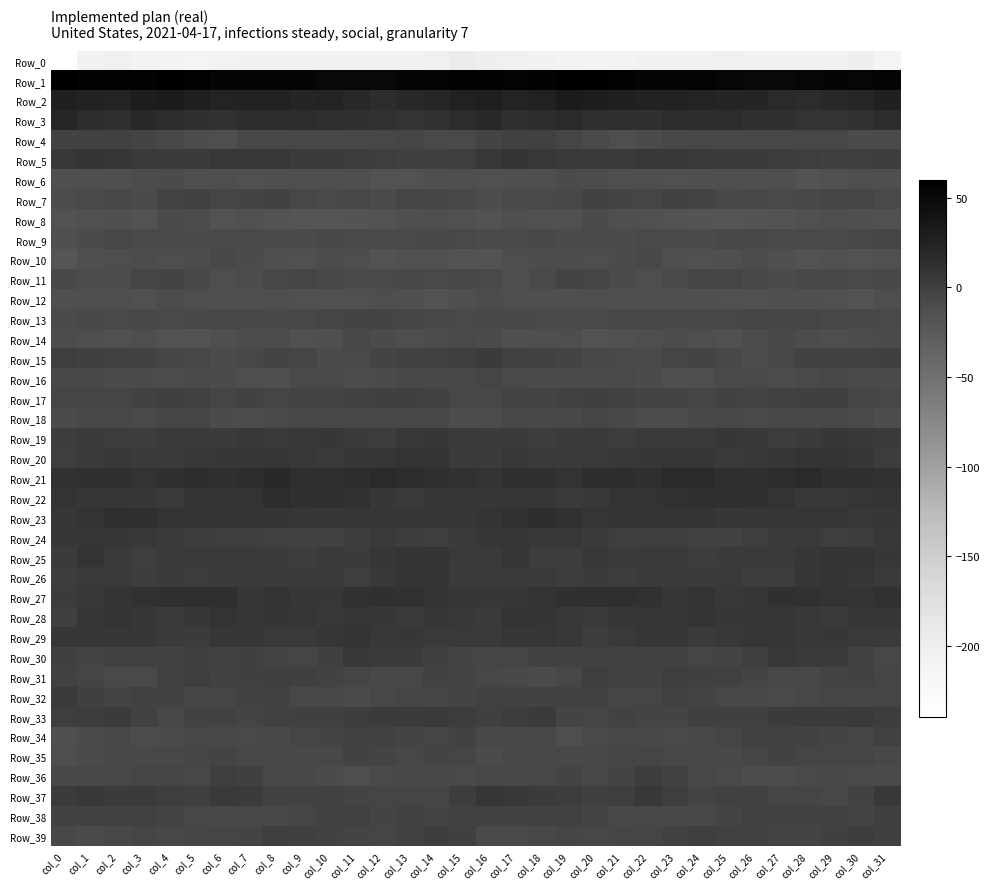

Reading left to right, extract all data points from this chart.

Row_0: col_0=-239.6	col_1=-206.7	col_2=-204.4	col_3=-209.4	col_4=-210.2	col_5=-211.6	col_6=-207.8	col_7=-205.5	col_8=-206.1	col_9=-204.6	col_10=-204.6	col_11=-205.4	col_12=-205.2	col_13=-205.7	col_14=-203.6	col_15=-195.0	col_16=-200.0	col_17=-204.1	col_18=-206.1	col_19=-209.7	col_20=-211.2	col_21=-210.2	col_22=-206.6	col_23=-205.4	col_24=-205.6	col_25=-204.5	col_26=-204.8	col_27=-205.3	col_28=-205.3	col_29=-205.6	col_30=-201.9	col_31=-213.7
Row_1: col_0=60.0	col_1=55.9	col_2=55.5	col_3=57.3	col_4=59.0	col_5=57.2	col_6=53.6	col_7=54.3	col_8=54.5	col_9=53.2	col_10=51.0	col_11=51.5	col_12=51.5	col_13=53.4	col_14=53.3	col_15=55.5	col_16=55.5	col_17=54.6	col_18=56.4	col_19=58.1	col_20=58.9	col_21=56.0	col_22=53.4	col_23=54.7	col_24=54.4	col_25=52.0	col_26=51.0	col_27=51.7	col_28=51.9	col_29=53.7	col_30=52.9	col_31=55.1
Row_2: col_0=26.3	col_1=23.9	col_2=23.4	col_3=29.9	col_4=31.2	col_5=28.0	col_6=23.5	col_7=24.7	col_8=24.5	col_9=22.0	col_10=22.8	col_11=19.1	col_12=15.4	col_13=18.7	col_14=20.2	col_15=25.5	col_16=27.6	col_17=22.7	col_18=25.7	col_19=30.9	col_20=30.4	col_21=26.1	col_22=23.8	col_23=24.9	col_24=23.3	col_25=22.3	col_26=21.8	col_27=17.2	col_28=16.0	col_29=19.7	col_30=20.9	col_31=26.9
Row_3: col_0=21.0	col_1=15.0	col_2=13.8	col_3=18.3	col_4=15.8	col_5=14.0	col_6=12.0	col_7=14.9	col_8=15.8	col_9=15.2	col_10=13.6	col_11=13.0	col_12=10.9	col_13=10.4	col_14=10.9	col_15=15.8	col_16=19.7	col_17=13.0	col_18=16.1	col_19=17.8	col_20=14.2	col_21=13.9	col_22=12.5	col_23=15.7	col_24=15.4	col_25=15.0	col_26=13.1	col_27=12.5	col_28=10.1	col_29=10.7	col_30=11.7	col_31=14.7
Row_4: col_0=-3.1	col_1=-2.6	col_2=-1.2	col_3=-4.3	col_4=-7.1	col_5=-10.7	col_6=-11.8	col_7=-7.5	col_8=-6.6	col_9=-5.7	col_10=-6.8	col_11=-7.4	col_12=-6.2	col_13=-4.9	col_14=-8.2	col_15=-8.4	col_16=-3.8	col_17=-1.7	col_18=-1.8	col_19=-5.4	col_20=-8.4	col_21=-11.7	col_22=-9.9	col_23=-6.8	col_24=-6.5	col_25=-5.7	col_26=-7.3	col_27=-6.9	col_28=-5.7	col_29=-5.7	col_30=-9.4	col_31=-10.1
Row_5: col_0=5.1	col_1=9.4	col_2=7.5	col_3=4.0	col_4=3.8	col_5=3.3	col_6=5.4	col_7=5.2	col_8=5.4	col_9=3.0	col_10=3.4	col_11=2.1	col_12=1.0	col_13=0.1	col_14=-0.1	col_15=1.4	col_16=5.2	col_17=9.6	col_18=5.9	col_19=3.9	col_20=3.9	col_21=3.7	col_22=5.9	col_23=5.4	col_24=4.4	col_25=2.8	col_26=3.1	col_27=1.5	col_28=0.8	col_29=-0.5	col_30=0.6	col_31=1.6
Row_6: col_0=-13.2	col_1=-12.6	col_2=-12.6	col_3=-11.2	col_4=-10.1	col_5=-12.8	col_6=-11.7	col_7=-14.6	col_8=-13.6	col_9=-12.4	col_10=-12.8	col_11=-12.8	col_12=-15.4	col_13=-15.6	col_14=-12.7	col_15=-13.1	col_16=-14.4	col_17=-12.6	col_18=-12.8	col_19=-9.9	col_20=-10.8	col_21=-12.5	col_22=-12.5	col_23=-14.5	col_24=-13.3	col_25=-12.4	col_26=-13.0	col_27=-13.5	col_28=-16.1	col_29=-14.5	col_30=-12.5	col_31=-13.2
Row_7: col_0=-10.3	col_1=-8.7	col_2=-7.7	col_3=-9.1	col_4=-4.0	col_5=-2.7	col_6=-4.6	col_7=-3.4	col_8=-2.2	col_9=-5.8	col_10=-8.5	col_11=-7.7	col_12=-9.1	col_13=-5.5	col_14=-4.5	col_15=-7.5	col_16=-11.0	col_17=-8.3	col_18=-8.5	col_19=-7.9	col_20=-2.4	col_21=-3.2	col_22=-4.8	col_23=-2.1	col_24=-3.3	col_25=-7.5	col_26=-7.6	col_27=-8.8	col_28=-7.7	col_29=-5.0	col_30=-4.7	col_31=-8.2
Row_8: col_0=-15.0	col_1=-14.0	col_2=-12.8	col_3=-14.9	col_4=-10.2	col_5=-11.4	col_6=-15.1	col_7=-14.5	col_8=-17.0	col_9=-19.0	col_10=-18.5	col_11=-17.8	col_12=-15.2	col_13=-12.7	col_14=-12.3	col_15=-14.5	col_16=-15.6	col_17=-13.3	col_18=-13.8	col_19=-14.0	col_20=-9.3	col_21=-13.3	col_22=-14.6	col_23=-15.3	col_24=-17.9	col_25=-18.9	col_26=-18.0	col_27=-17.0	col_28=-14.1	col_29=-12.3	col_30=-12.6	col_31=-14.3
Row_9: col_0=-13.3	col_1=-10.0	col_2=-6.7	col_3=-9.0	col_4=-8.7	col_5=-9.2	col_6=-8.7	col_7=-8.6	col_8=-9.6	col_9=-9.2	col_10=-5.8	col_11=-7.9	col_12=-8.4	col_13=-8.9	col_14=-6.8	col_15=-8.1	col_16=-9.7	col_17=-8.7	col_18=-7.1	col_19=-9.5	col_20=-8.5	col_21=-9.4	col_22=-8.0	col_23=-9.4	col_24=-9.8	col_25=-7.6	col_26=-6.3	col_27=-8.2	col_28=-8.6	col_29=-8.4	col_30=-6.3	col_31=-4.7
Row_10: col_0=-18.4	col_1=-13.0	col_2=-11.6	col_3=-10.6	col_4=-12.2	col_5=-11.1	col_6=-7.6	col_7=-9.9	col_8=-13.1	col_9=-14.7	col_10=-10.7	col_11=-12.0	col_12=-15.1	col_13=-14.9	col_14=-14.6	col_15=-17.1	col_16=-16.3	col_17=-12.4	col_18=-11.1	col_19=-11.0	col_20=-12.2	col_21=-9.6	col_22=-7.5	col_23=-11.5	col_24=-14.1	col_25=-13.2	col_26=-10.7	col_27=-13.0	col_28=-15.8	col_29=-14.2	col_30=-15.0	col_31=-13.9
Row_11: col_0=-7.4	col_1=-11.3	col_2=-10.4	col_3=-4.6	col_4=-3.7	col_5=-7.6	col_6=-11.5	col_7=-11.1	col_8=-6.2	col_9=-5.0	col_10=-5.8	col_11=-9.2	col_12=-8.0	col_13=-7.3	col_14=-8.2	col_15=-7.8	col_16=-8.9	col_17=-11.4	col_18=-8.3	col_19=-3.4	col_20=-4.7	col_21=-9.3	col_22=-11.9	col_23=-9.6	col_24=-5.0	col_25=-5.2	col_26=-7.3	col_27=-9.1	col_28=-7.5	col_29=-7.7	col_30=-8.4	col_31=-7.8
Row_12: col_0=-13.2	col_1=-12.5	col_2=-12.0	col_3=-14.3	col_4=-11.3	col_5=-11.9	col_6=-12.5	col_7=-12.7	col_8=-11.9	col_9=-14.2	col_10=-14.4	col_11=-13.8	col_12=-12.5	col_13=-13.1	col_14=-16.1	col_15=-12.7	col_16=-10.7	col_17=-11.5	col_18=-13.0	col_19=-13.5	col_20=-11.4	col_21=-11.6	col_22=-13.2	col_23=-11.8	col_24=-12.7	col_25=-14.5	col_26=-14.1	col_27=-13.4	col_28=-12.6	col_29=-13.8	col_30=-16.5	col_31=-12.2
Row_13: col_0=-9.4	col_1=-7.8	col_2=-8.5	col_3=-7.8	col_4=-8.6	col_5=-7.0	col_6=-6.3	col_7=-5.8	col_8=-6.7	col_9=-6.4	col_10=-4.9	col_11=-4.3	col_12=-4.3	col_13=-5.2	col_14=-7.3	col_15=-8.1	col_16=-7.8	col_17=-7.8	col_18=-8.1	col_19=-7.9	col_20=-9.0	col_21=-5.8	col_22=-6.4	col_23=-5.7	col_24=-7.0	col_25=-5.6	col_26=-4.4	col_27=-4.5	col_28=-4.5	col_29=-6.0	col_30=-7.7	col_31=-8.7
Row_14: col_0=-10.8	col_1=-12.2	col_2=-13.9	col_3=-11.8	col_4=-15.5	col_5=-15.3	col_6=-13.2	col_7=-10.7	col_8=-11.3	col_9=-13.9	col_10=-13.3	col_11=-7.2	col_12=-9.3	col_13=-12.4	col_14=-11.4	col_15=-8.6	col_16=-9.9	col_17=-13.1	col_18=-13.1	col_19=-12.5	col_20=-16.4	col_21=-14.2	col_22=-12.3	col_23=-10.6	col_24=-11.8	col_25=-14.5	col_26=-11.1	col_27=-7.0	col_28=-10.9	col_29=-12.4	col_30=-10.7	col_31=-9.8
Row_15: col_0=1.3	col_1=-0.1	col_2=-2.0	col_3=-2.8	col_4=-5.1	col_5=-7.4	col_6=-9.5	col_7=-5.6	col_8=-3.7	col_9=-4.8	col_10=-9.4	col_11=-8.7	col_12=-3.8	col_13=-2.5	col_14=-1.8	col_15=0.6	col_16=3.3	col_17=-1.0	col_18=-2.2	col_19=-3.2	col_20=-6.2	col_21=-8.2	col_22=-8.4	col_23=-4.6	col_24=-3.3	col_25=-6.9	col_26=-10.3	col_27=-6.6	col_28=-2.9	col_29=-2.0	col_30=-2.2	col_31=-0.5
Row_16: col_0=-6.9	col_1=-6.8	col_2=-10.2	col_3=-9.6	col_4=-10.3	col_5=-8.5	col_6=-9.5	col_7=-12.0	col_8=-12.9	col_9=-9.0	col_10=-8.1	col_11=-10.5	col_12=-9.2	col_13=-6.6	col_14=-6.9	col_15=-7.6	col_16=-5.1	col_17=-8.3	col_18=-9.7	col_19=-10.0	col_20=-9.8	col_21=-8.2	col_22=-10.2	col_23=-13.1	col_24=-11.4	col_25=-8.4	col_26=-8.8	col_27=-10.6	col_28=-8.2	col_29=-6.0	col_30=-8.1	col_31=-9.8
Row_17: col_0=-5.5	col_1=-4.5	col_2=-4.5	col_3=-2.8	col_4=-0.1	col_5=-1.2	col_6=-4.6	col_7=-3.1	col_8=-5.1	col_9=-3.4	col_10=-3.9	col_11=-3.0	col_12=-0.2	col_13=0.1	col_14=-2.9	col_15=-5.9	col_16=-5.6	col_17=-4.1	col_18=-4.2	col_19=-1.6	col_20=-0.0	col_21=-2.7	col_22=-4.2	col_23=-3.5	col_24=-5.0	col_25=-2.8	col_26=-4.3	col_27=-1.6	col_28=-0.2	col_29=-0.2	col_30=-4.6	col_31=-5.8
Row_18: col_0=-9.6	col_1=-7.6	col_2=-6.2	col_3=-8.1	col_4=-4.9	col_5=-5.3	col_6=-9.6	col_7=-10.8	col_8=-8.2	col_9=-5.9	col_10=-7.6	col_11=-7.3	col_12=-6.6	col_13=-6.8	col_14=-6.4	col_15=-10.6	col_16=-11.1	col_17=-6.2	col_18=-7.6	col_19=-7.0	col_20=-4.4	col_21=-6.8	col_22=-10.5	col_23=-10.3	col_24=-7.0	col_25=-6.0	col_26=-8.4	col_27=-6.4	col_28=-7.4	col_29=-5.8	col_30=-8.0	col_31=-10.8
Row_19: col_0=1.7	col_1=3.3	col_2=2.2	col_3=2.6	col_4=4.4	col_5=3.5	col_6=2.9	col_7=5.3	col_8=4.4	col_9=5.8	col_10=7.0	col_11=3.4	col_12=2.2	col_13=5.8	col_14=7.1	col_15=4.0	col_16=3.2	col_17=3.5	col_18=1.7	col_19=3.1	col_20=4.8	col_21=2.4	col_22=4.2	col_23=4.9	col_24=4.6	col_25=6.6	col_26=5.9	col_27=2.5	col_28=3.0	col_29=7.2	col_30=6.1	col_31=4.8
Row_20: col_0=1.3	col_1=3.8	col_2=5.5	col_3=3.6	col_4=3.7	col_5=5.2	col_6=6.5	col_7=7.3	col_8=8.0	col_9=5.9	col_10=4.0	col_11=7.2	col_12=8.4	col_13=10.3	col_14=8.7	col_15=3.0	col_16=2.7	col_17=5.3	col_18=4.6	col_19=3.2	col_20=4.5	col_21=5.8	col_22=6.6	col_23=7.7	col_24=7.9	col_25=4.3	col_26=5.2	col_27=8.1	col_28=8.9	col_29=10.5	col_30=6.7	col_31=2.3
Row_21: col_0=11.8	col_1=12.1	col_2=13.0	col_3=10.3	col_4=12.8	col_5=15.4	col_6=13.5	col_7=15.3	col_8=18.7	col_9=14.1	col_10=13.3	col_11=14.9	col_12=16.7	col_13=15.2	col_14=13.2	col_15=11.1	col_16=9.6	col_17=12.5	col_18=12.3	col_19=10.2	col_20=14.6	col_21=15.1	col_22=13.3	col_23=17.2	col_24=17.4	col_25=13.3	col_26=13.7	col_27=15.6	col_28=17.0	col_29=13.9	col_30=13.2	col_31=11.0
Row_22: col_0=8.8	col_1=7.9	col_2=8.1	col_3=6.5	col_4=4.4	col_5=9.0	col_6=10.6	col_7=10.6	col_8=14.4	col_9=12.4	col_10=12.6	col_11=11.4	col_12=6.7	col_13=4.0	col_14=6.8	col_15=8.4	col_16=7.4	col_17=8.0	col_18=8.2	col_19=4.9	col_20=5.8	col_21=10.4	col_22=10.4	col_23=11.7	col_24=14.1	col_25=12.4	col_26=12.4	col_27=9.7	col_28=5.1	col_29=5.0	col_30=7.7	col_31=8.8
Row_23: col_0=8.4	col_1=9.8	col_2=13.8	col_3=13.6	col_4=8.7	col_5=9.2	col_6=8.8	col_7=10.3	col_8=9.0	col_9=8.1	col_10=6.8	col_11=8.3	col_12=8.3	col_13=8.4	col_14=6.7	col_15=6.6	col_16=9.2	col_17=11.7	col_18=14.4	col_19=11.9	col_20=8.3	col_21=8.9	col_22=9.3	col_23=10.1	col_24=9.1	col_25=7.0	col_26=7.7	col_27=8.1	col_28=8.3	col_29=8.4	col_30=6.1	col_31=7.4
Row_24: col_0=7.3	col_1=7.9	col_2=6.7	col_3=5.5	col_4=4.6	col_5=2.3	col_6=1.3	col_7=1.4	col_8=-1.6	col_9=-2.7	col_10=-1.6	col_11=2.3	col_12=4.7	col_13=2.4	col_14=0.9	col_15=3.1	col_16=7.0	col_17=7.9	col_18=5.9	col_19=5.5	col_20=3.8	col_21=1.4	col_22=1.5	col_23=0.4	col_24=-1.8	col_25=-3.1	col_26=0.3	col_27=3.4	col_28=4.2	col_29=1.4	col_30=1.8	col_31=5.5
Row_25: col_0=3.5	col_1=8.6	col_2=4.9	col_3=0.9	col_4=4.5	col_5=4.6	col_6=4.0	col_7=4.4	col_8=2.9	col_9=2.4	col_10=4.6	col_11=3.6	col_12=7.4	col_13=8.7	col_14=9.2	col_15=4.5	col_16=4.3	col_17=8.4	col_18=2.4	col_19=2.0	col_20=5.2	col_21=3.8	col_22=4.3	col_23=3.9	col_24=2.5	col_25=3.0	col_26=4.5	col_27=4.5	col_28=8.3	col_29=9.0	col_30=9.0	col_31=7.1
Row_26: col_0=1.7	col_1=4.0	col_2=4.4	col_3=2.6	col_4=2.7	col_5=2.4	col_6=3.0	col_7=3.3	col_8=4.3	col_9=4.2	col_10=3.4	col_11=0.8	col_12=5.3	col_13=9.2	col_14=8.9	col_15=3.5	col_16=4.1	col_17=4.6	col_18=4.0	col_19=2.2	col_20=2.9	col_21=2.3	col_22=3.3	col_23=3.5	col_24=4.2	col_25=4.4	col_26=1.9	col_27=2.1	col_28=6.8	col_29=9.9	col_30=7.3	col_31=4.4
Row_27: col_0=3.6	col_1=6.0	col_2=8.7	col_3=12.0	col_4=12.7	col_5=13.5	col_6=13.7	col_7=8.0	col_8=10.4	col_9=7.9	col_10=6.2	col_11=12.0	col_12=12.6	col_13=11.1	col_14=9.4	col_15=7.8	col_16=6.7	col_17=7.0	col_18=10.2	col_19=12.6	col_20=12.7	col_21=14.2	col_22=11.8	col_23=7.9	col_24=10.7	col_25=6.1	col_26=8.2	col_27=13.2	col_28=11.7	col_29=10.6	col_30=9.3	col_31=10.9
Row_28: col_0=0.1	col_1=7.8	col_2=10.1	col_3=7.0	col_4=4.1	col_5=7.1	col_6=8.9	col_7=7.5	col_8=8.8	col_9=7.8	col_10=6.1	col_11=7.5	col_12=6.6	col_13=4.0	col_14=6.7	col_15=5.6	col_16=3.3	col_17=9.7	col_18=9.2	col_19=5.6	col_20=4.7	col_21=8.2	col_22=8.4	col_23=7.7	col_24=9.0	col_25=6.8	col_26=6.8	col_27=7.7	col_28=5.3	col_29=4.4	col_30=8.0	col_31=7.9
Row_29: col_0=7.7	col_1=6.6	col_2=8.4	col_3=7.1	col_4=3.0	col_5=3.4	col_6=6.6	col_7=8.2	col_8=4.2	col_9=4.0	col_10=7.5	col_11=8.7	col_12=5.6	col_13=6.9	col_14=4.8	col_15=3.8	col_16=4.4	col_17=6.8	col_18=8.5	col_19=5.6	col_20=2.5	col_21=4.2	col_22=7.6	col_23=7.2	col_24=3.2	col_25=5.5	col_26=8.4	col_27=7.4	col_28=6.0	col_29=6.5	col_30=4.4	col_31=4.0
Row_30: col_0=0.0	col_1=-4.2	col_2=-2.1	col_3=-1.7	col_4=-2.7	col_5=-0.8	col_6=-0.9	col_7=-0.4	col_8=-3.4	col_9=-4.4	col_10=-0.8	col_11=5.0	col_12=4.4	col_13=3.7	col_14=0.3	col_15=-3.6	col_16=-5.4	col_17=-4.5	col_18=-1.4	col_19=-2.6	col_20=-1.9	col_21=-0.9	col_22=-0.9	col_23=-0.9	col_24=-4.4	col_25=-3.4	col_26=1.2	col_27=5.6	col_28=4.1	col_29=3.0	col_30=-1.7	col_31=-6.7
Row_31: col_0=-1.2	col_1=-5.2	col_2=-8.4	col_3=-8.2	col_4=-1.7	col_5=0.4	col_6=-1.9	col_7=0.1	col_8=0.7	col_9=-0.7	col_10=-3.1	col_11=-4.9	col_12=-7.4	col_13=-5.6	col_14=-2.3	col_15=-4.2	col_16=-5.6	col_17=-7.1	col_18=-9.1	col_19=-6.3	col_20=0.4	col_21=-0.9	col_22=-1.8	col_23=1.1	col_24=0.0	col_25=-1.6	col_26=-3.9	col_27=-6.0	col_28=-7.2	col_29=-4.0	col_30=-2.6	col_31=-4.9
Row_32: col_0=4.0	col_1=-0.5	col_2=-3.5	col_3=-1.7	col_4=-2.0	col_5=-4.6	col_6=-5.1	col_7=-2.7	col_8=-2.4	col_9=-6.0	col_10=-6.5	col_11=-9.1	col_12=-7.3	col_13=-5.5	col_14=-4.9	col_15=-3.9	col_16=-1.4	col_17=-3.1	col_18=-2.7	col_19=-1.9	col_20=-2.7	col_21=-5.2	col_22=-4.7	col_23=-1.5	col_24=-4.2	col_25=-6.2	col_26=-7.4	col_27=-9.0	col_28=-6.2	col_29=-5.5	col_30=-4.6	col_31=-4.7
Row_33: col_0=1.3	col_1=1.8	col_2=3.2	col_3=-0.9	col_4=-5.6	col_5=-2.7	col_6=-3.2	col_7=-3.8	col_8=-1.6	col_9=-0.3	col_10=-0.4	col_11=1.6	col_12=3.2	col_13=2.7	col_14=4.2	col_15=1.6	col_16=-0.6	col_17=1.7	col_18=3.0	col_19=-3.6	col_20=-5.0	col_21=-2.5	col_22=-3.7	col_23=-3.3	col_24=-0.6	col_25=-0.5	col_26=0.1	col_27=2.8	col_28=2.8	col_29=3.1	col_30=4.0	col_31=2.2
Row_34: col_0=-13.1	col_1=-9.9	col_2=-6.7	col_3=-11.0	col_4=-10.0	col_5=-5.7	col_6=-7.0	col_7=-8.1	col_8=-6.7	col_9=-4.7	col_10=-4.4	col_11=-1.0	col_12=-2.0	col_13=-3.6	col_14=-5.3	col_15=-2.9	col_16=-6.7	col_17=-7.8	col_18=-7.7	col_19=-11.6	col_20=-8.0	col_21=-5.9	col_22=-7.7	col_23=-8.0	col_24=-5.8	col_25=-4.8	col_26=-2.9	col_27=-0.9	col_28=-2.9	col_29=-4.4	col_30=-5.3	col_31=-1.3
Row_35: col_0=-11.5	col_1=-9.4	col_2=-7.1	col_3=-7.3	col_4=-6.9	col_5=-5.4	col_6=-4.0	col_7=-6.2	col_8=-6.4	col_9=-7.1	col_10=-7.1	col_11=-2.8	col_12=-3.4	col_13=-5.9	col_14=-4.2	col_15=-5.5	col_16=-9.1	col_17=-7.8	col_18=-7.0	col_19=-7.1	col_20=-6.6	col_21=-4.6	col_22=-4.8	col_23=-6.6	col_24=-6.4	col_25=-7.8	col_26=-5.3	col_27=-2.1	col_28=-5.0	col_29=-5.4	col_30=-4.8	col_31=-7.0
Row_36: col_0=-7.4	col_1=-7.2	col_2=-6.5	col_3=-4.8	col_4=-4.8	col_5=-6.3	col_6=1.1	col_7=-0.2	col_8=-5.6	col_9=-7.8	col_10=-9.8	col_11=-11.5	col_12=-8.6	col_13=-7.5	col_14=-7.7	col_15=-8.3	col_16=-5.9	col_17=-6.2	col_18=-6.3	col_19=-4.0	col_20=-6.1	col_21=-3.9	col_22=2.2	col_23=-2.7	col_24=-6.5	col_25=-8.7	col_26=-10.9	col_27=-10.4	col_28=-8.1	col_29=-7.2	col_30=-8.8	col_31=-9.9
Row_37: col_0=3.3	col_1=5.1	col_2=3.3	col_3=3.3	col_4=0.7	col_5=-0.7	col_6=4.1	col_7=3.8	col_8=-3.0	col_9=-2.8	col_10=-1.0	col_11=-3.7	col_12=-4.9	col_13=-5.1	col_14=-5.3	col_15=2.6	col_16=7.7	col_17=5.0	col_18=3.4	col_19=2.4	col_20=-0.2	col_21=0.6	col_22=5.0	col_23=1.3	col_24=-3.9	col_25=-1.7	col_26=-1.7	col_27=-4.5	col_28=-4.7	col_29=-5.9	col_30=-3.0	col_31=5.2
Row_38: col_0=-2.7	col_1=-1.0	col_2=-2.4	col_3=-1.6	col_4=-3.2	col_5=-6.6	col_6=-6.8	col_7=-6.0	col_8=-6.5	col_9=-5.3	col_10=-2.3	col_11=-1.1	col_12=-3.4	col_13=-0.9	col_14=-3.7	col_15=-2.0	col_16=-1.0	col_17=-1.3	col_18=-2.1	col_19=-1.9	col_20=-4.2	col_21=-7.5	col_22=-6.5	col_23=-6.2	col_24=-6.4	col_25=-4.3	col_26=-1.0	col_27=-2.7	col_28=-2.2	col_29=-1.9	col_30=-3.4	col_31=-0.4
Row_39: col_0=-6.8	col_1=-9.2	col_2=-6.9	col_3=-4.7	col_4=-5.9	col_5=-5.2	col_6=-5.0	col_7=-4.1	col_8=0.7	col_9=-0.3	col_10=-2.8	col_11=-3.5	col_12=-4.7	col_13=-1.2	col_14=1.9	col_15=-0.6	col_16=-7.9	col_17=-8.7	col_18=-5.8	col_19=-4.8	col_20=-5.9	col_21=-5.2	col_22=-5.4	col_23=-2.2	col_24=1.0	col_25=-1.5	col_26=-2.9	col_27=-4.4	col_28=-3.6	col_29=0.1	col_30=2.3	col_31=-0.4